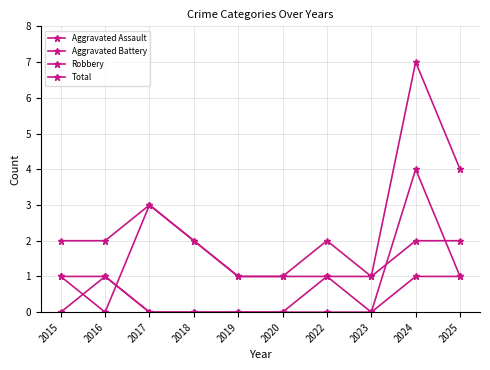

How many lines are shown in the chart?

4